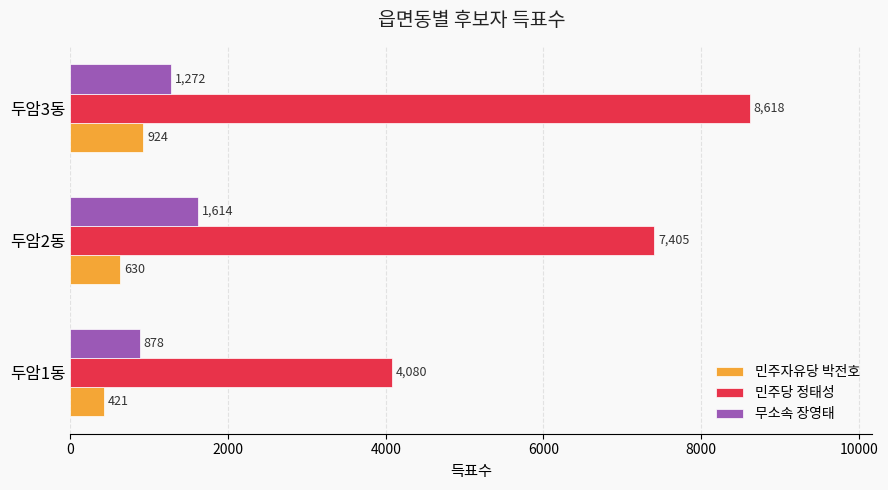

How many 민주자유당 박전호 values are between 421 and 924?

3